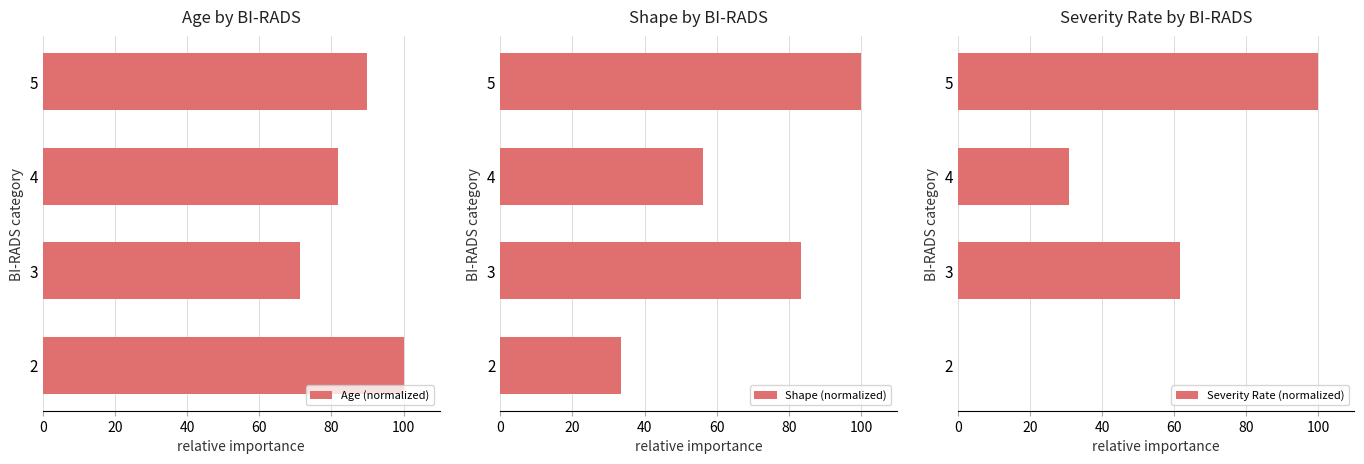

True or false: Age (normalized) has a value of 40.8 at 4.

False